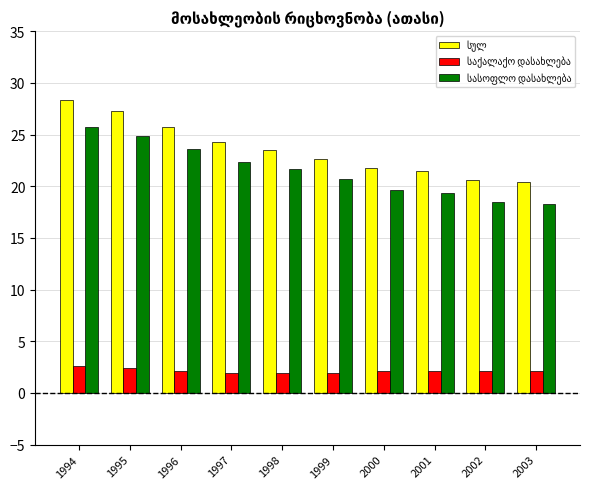

What is the spread (max minus min) of values at 1996?

23.6